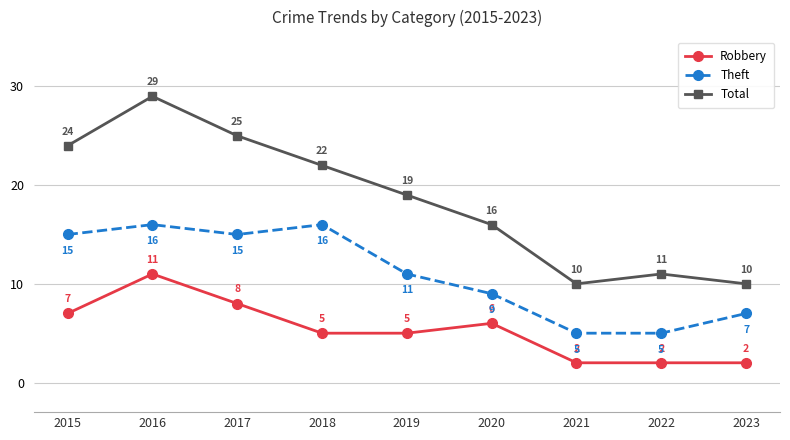

What is the spread (max minus min) of values at 2016?

18